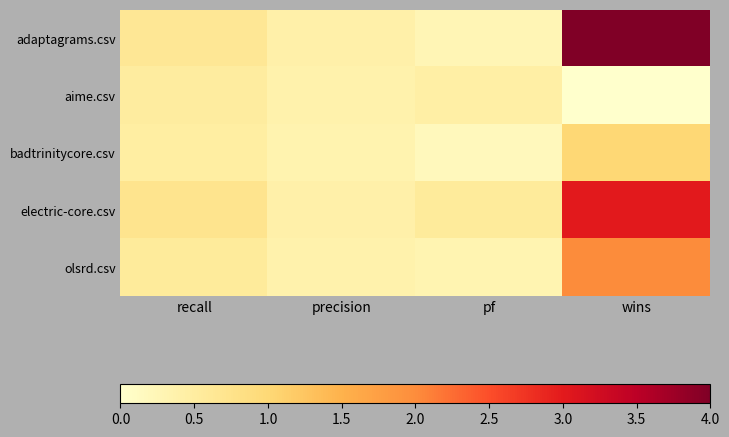

What is the total value across all series at recall?

2.9